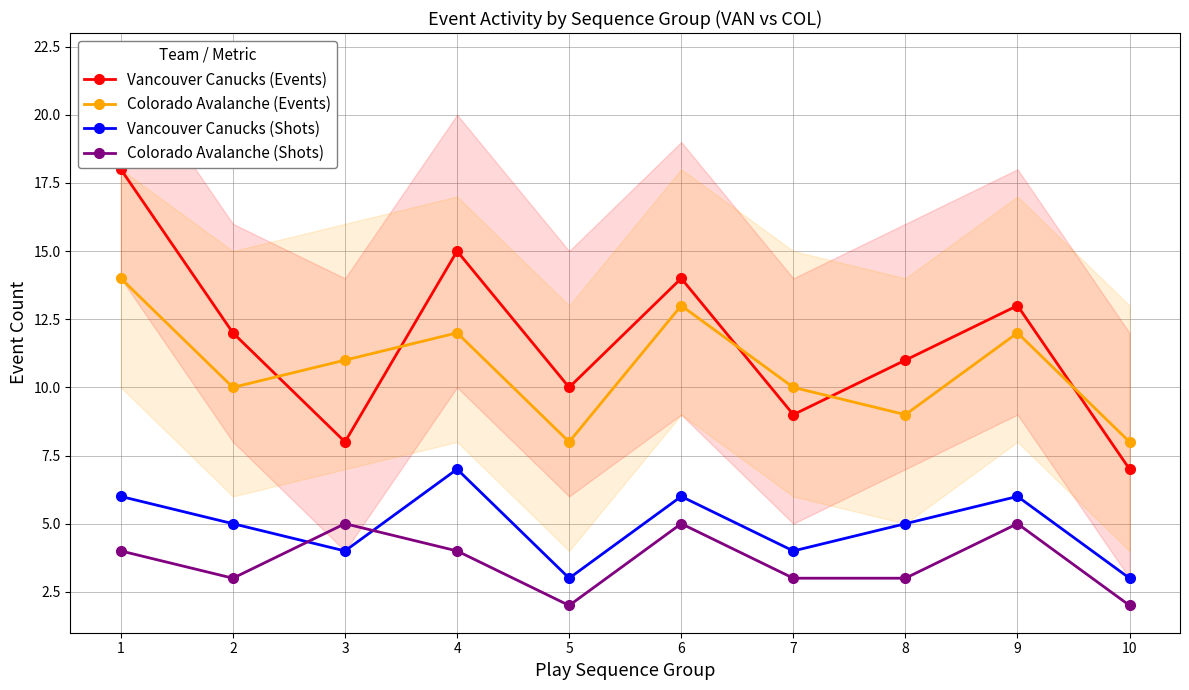

How many data points in Colorado Avalanche (Events) are less than 11?

5